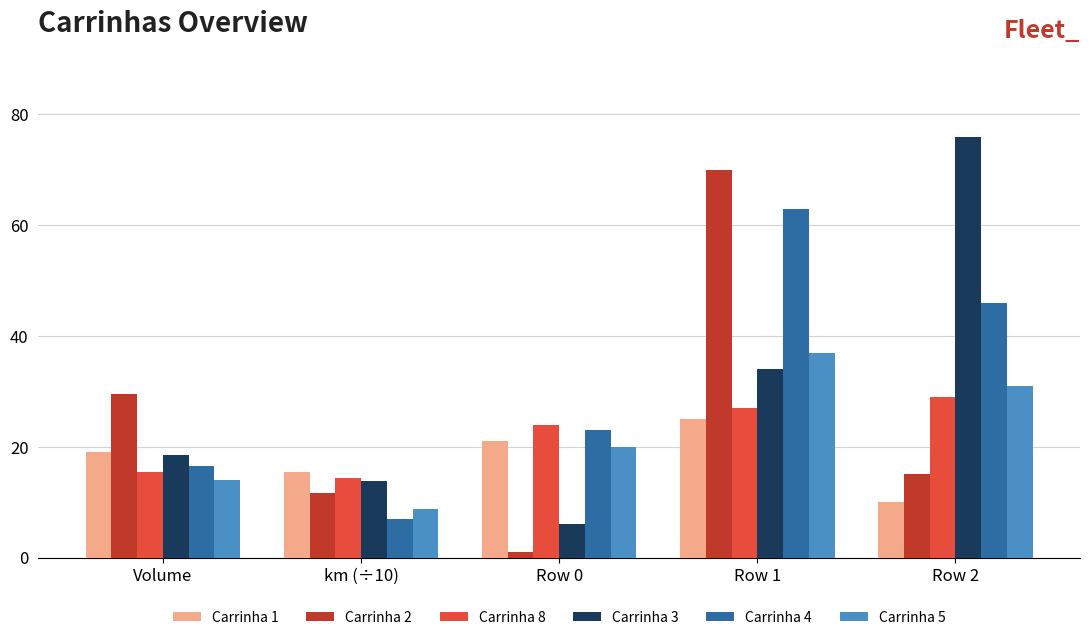

What is the label of the 1st bar from the right?

Row 2